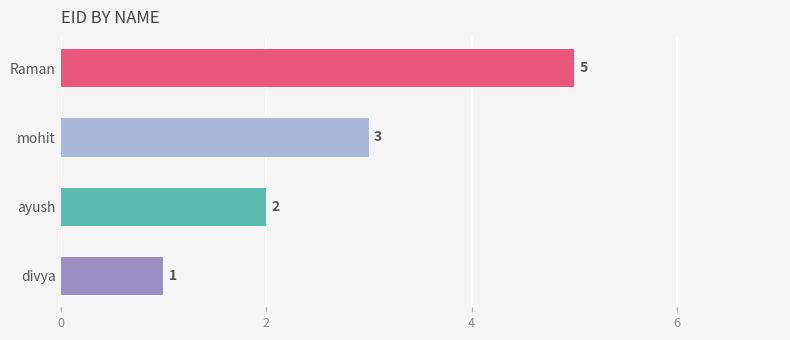

What is the greatest value displayed?

5